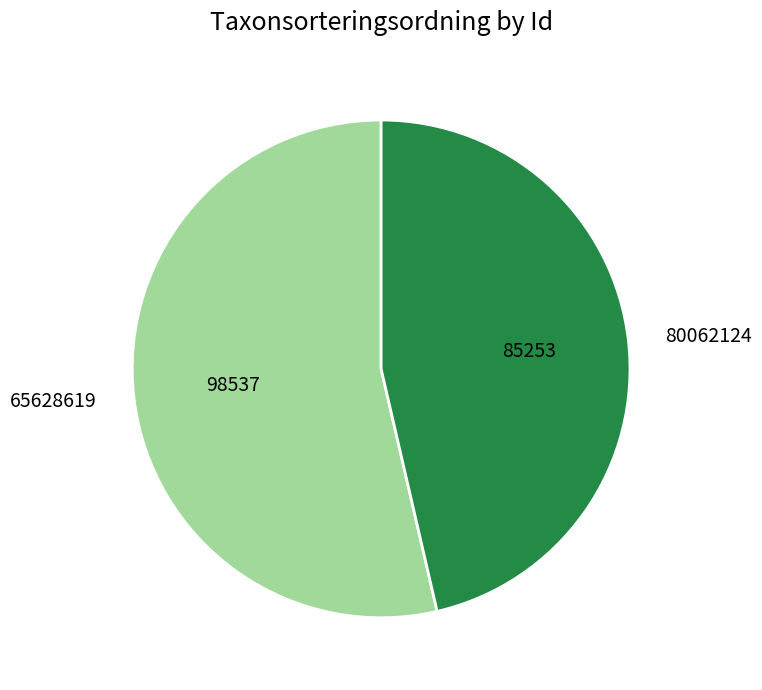

Is the sum of 65628619 and 80062124 greater than half?

Yes